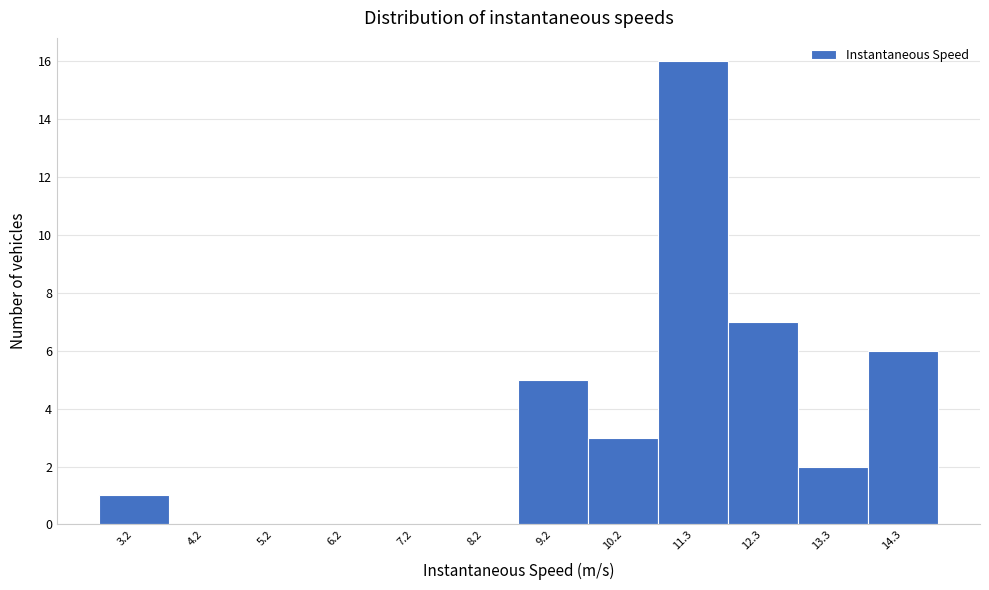

Reading left to right, list all the values displayed in this chart.

3.2=1	4.2=0	5.2=0	6.2=0	7.2=0	8.2=0	9.2=5	10.2=3	11.3=16	12.3=7	13.3=2	14.3=6